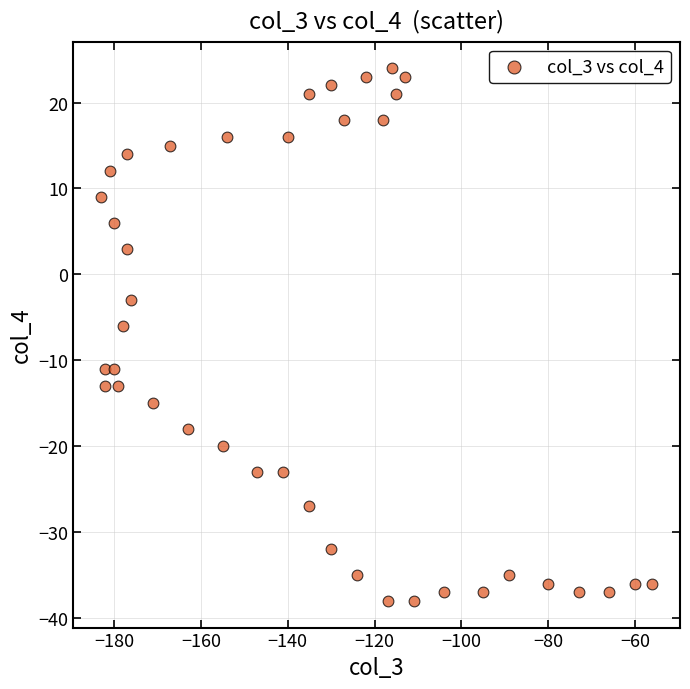

What is the range of Y values (max minus min)?

62